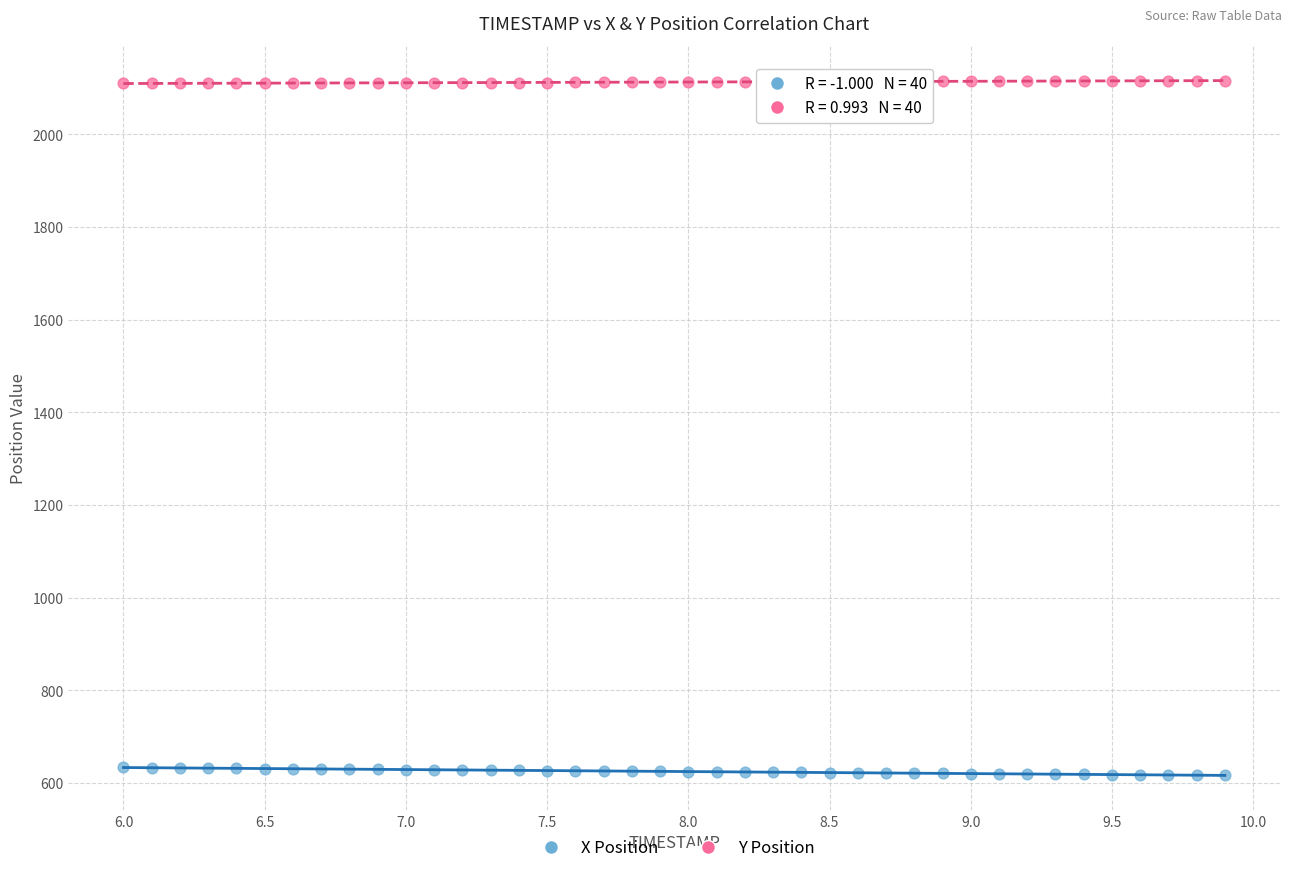

Which series contains the lowest Y value?

X Position